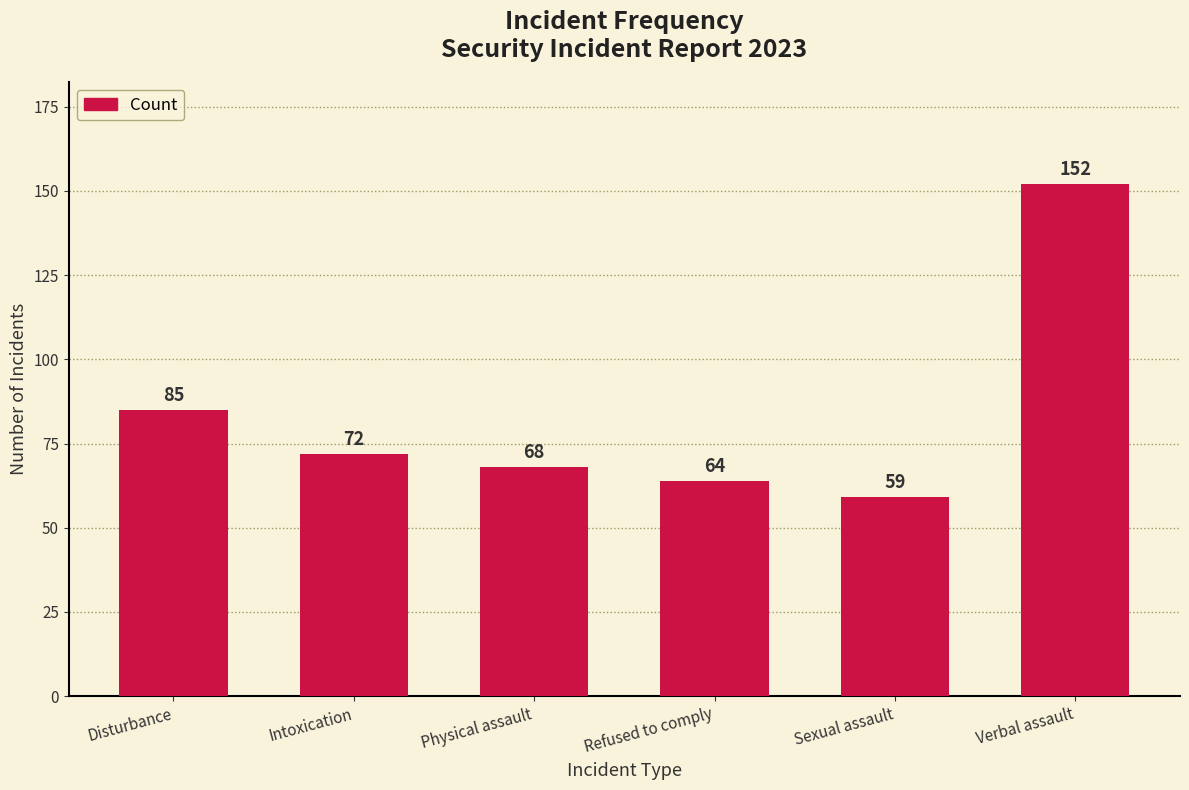

Reading left to right, what are all the values shown in this chart?

Disturbance=85	Intoxication=72	Physical assault=68	Refused to comply=64	Sexual assault=59	Verbal assault=152